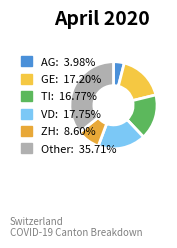

Count the number of slices in the pie.

6